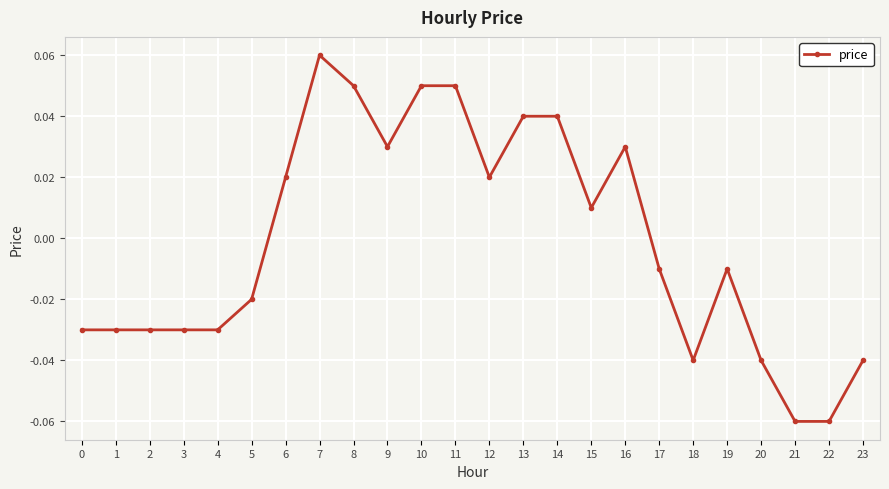

Where does the data first go above 0?

6